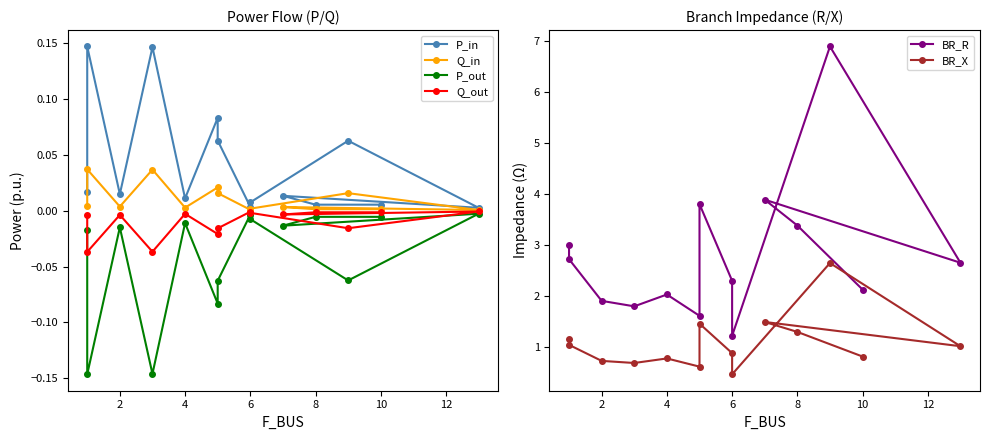

How many data points in BR_R are less than 2?

4